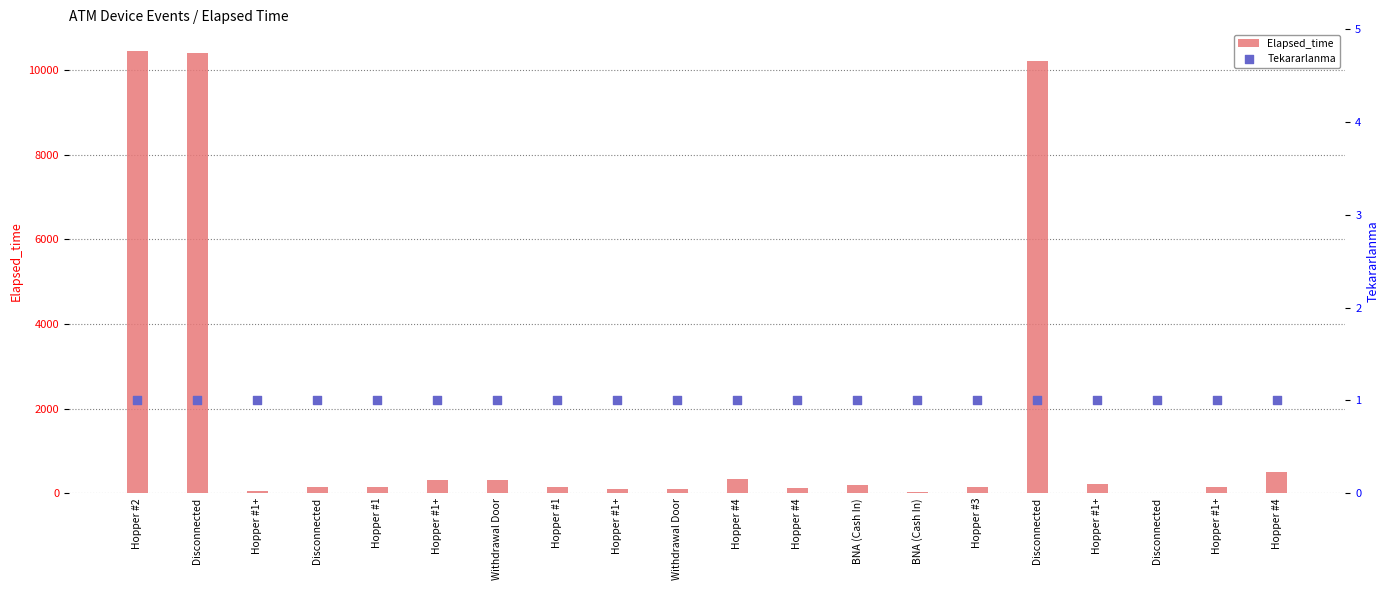

Which series has the widest spread of Y values?

Elapsed_time